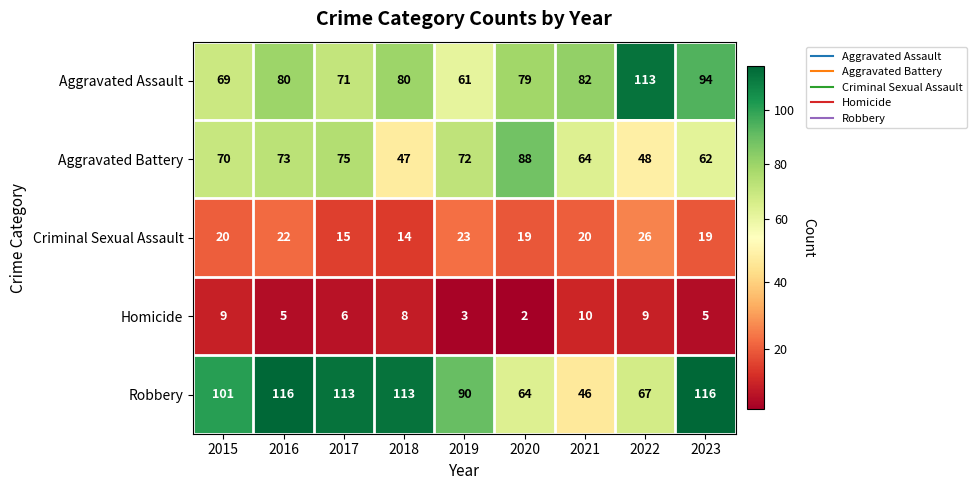

What is the sum of the Criminal Sexual Assault values at 2020 and 2017?

34